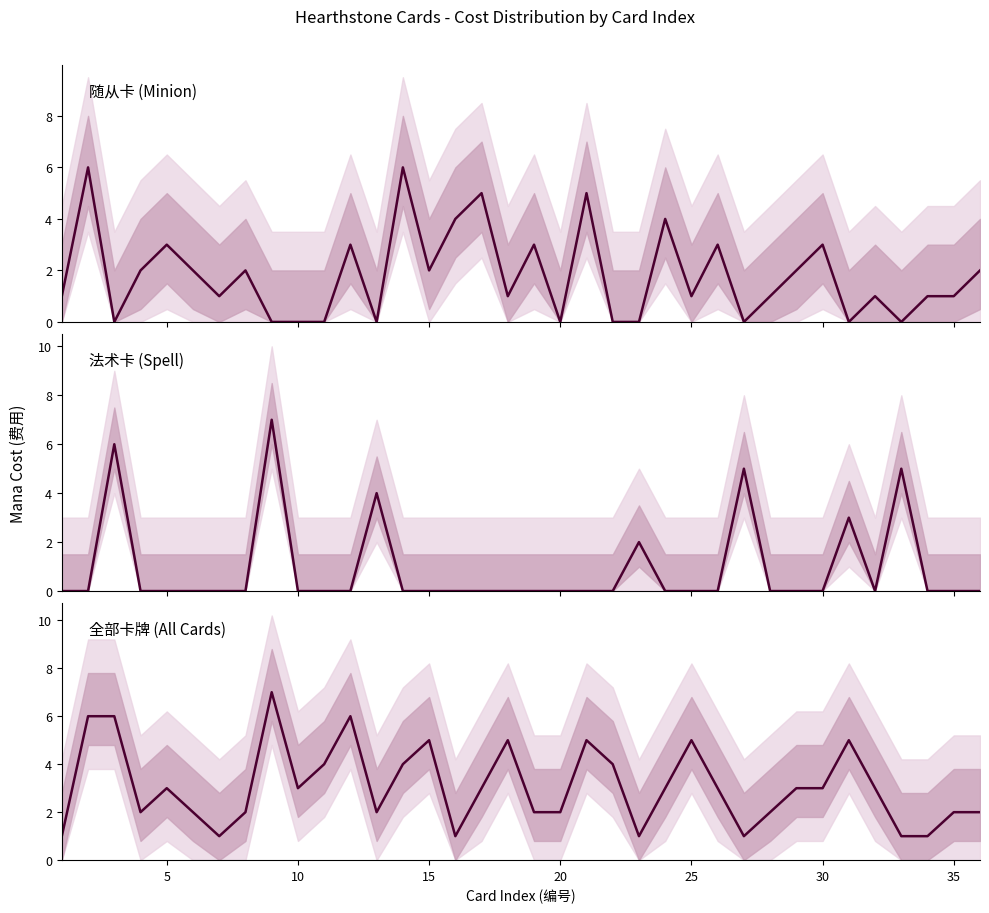

What is the difference between the second highest and minimum values in the 法术卡费用 series?

6